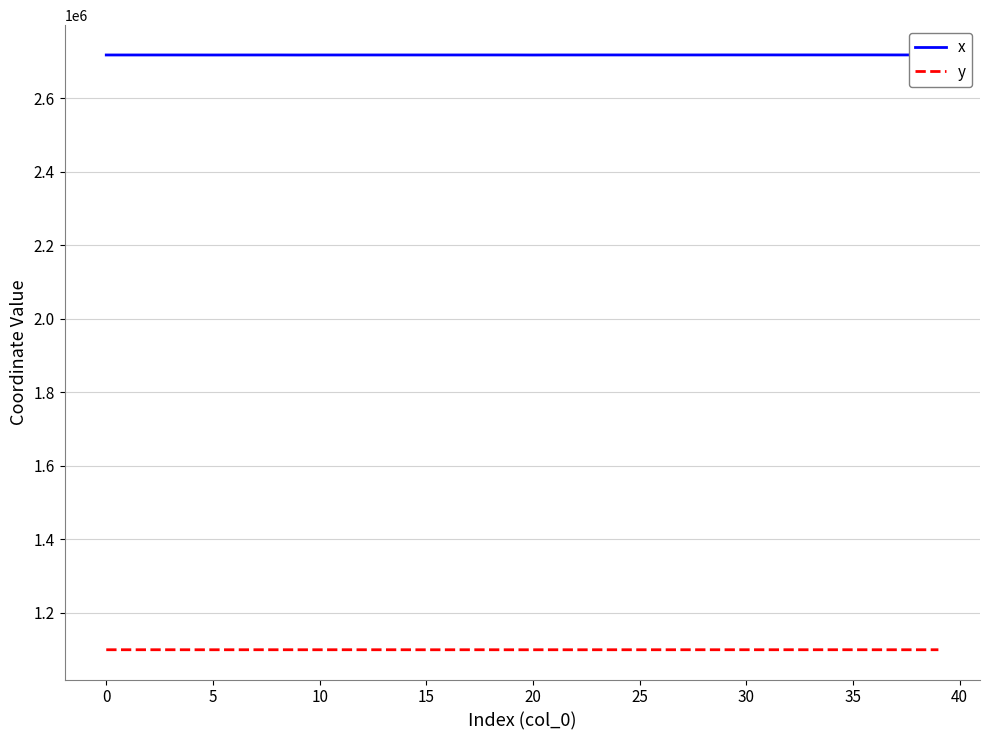

What is the difference between the maximum and minimum values in the y series?

131.4